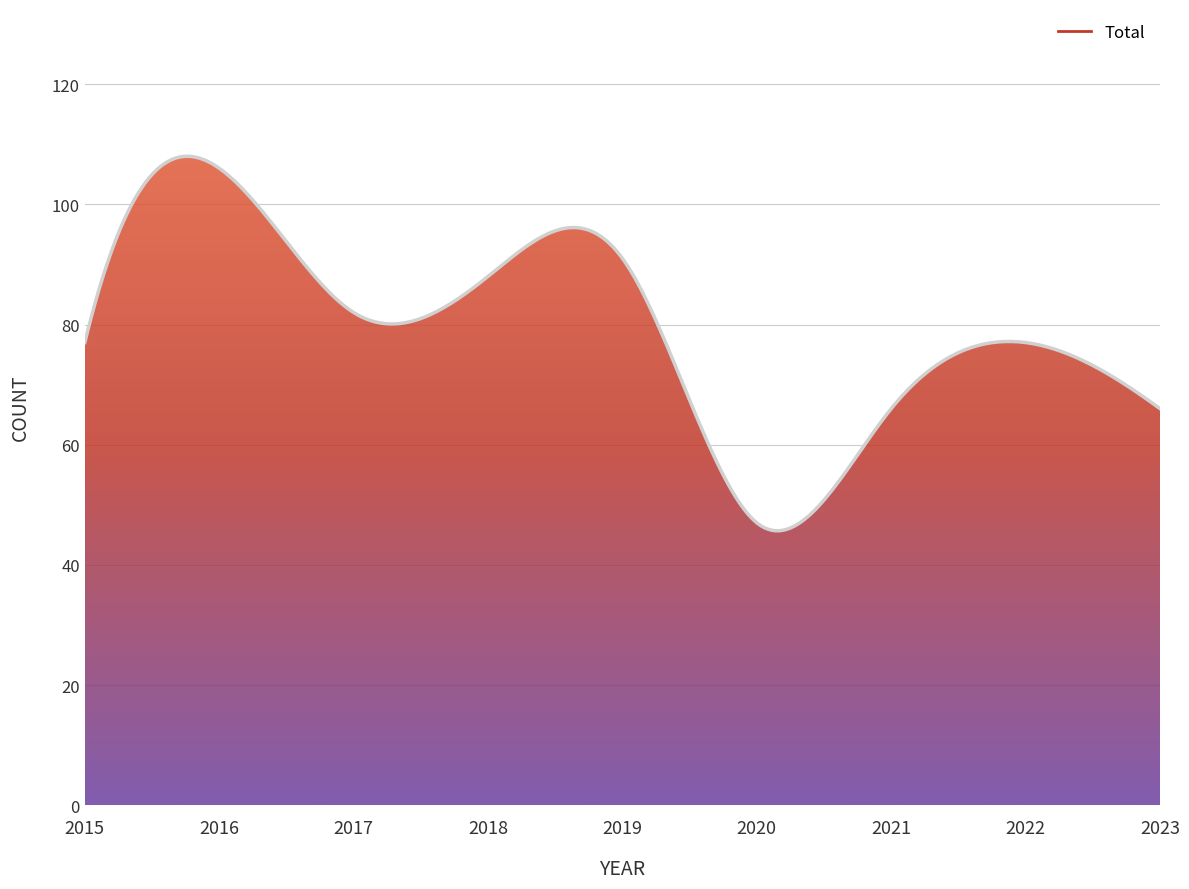

What is the average value?

79.7